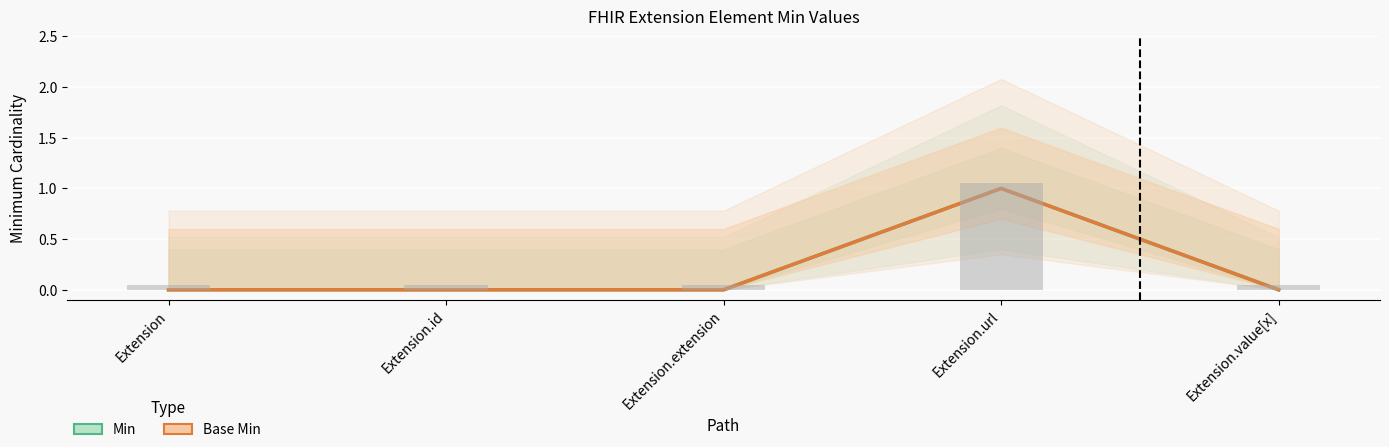

What is the label of the 3rd bar from the left?

Extension.extension